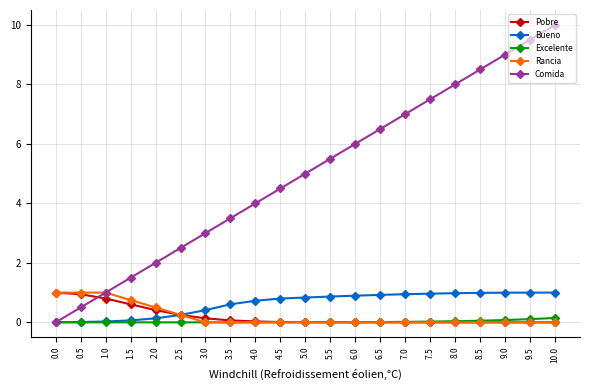

Between 2.0 and 10.0, which series saw the biggest shift?

Comida